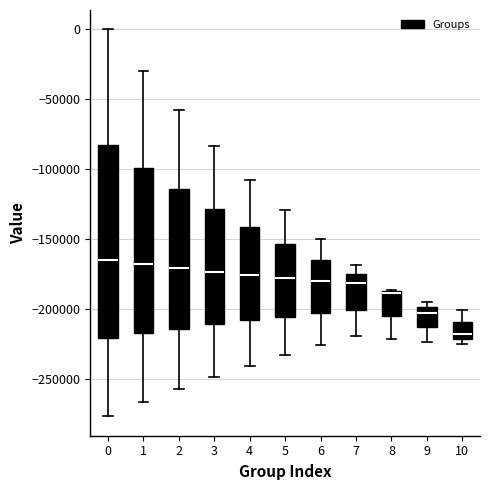

Reading left to right, read every box against the y-axis: the position of its median line, the range the box covers, and the ends of its whiskers. The values are not printed on the chart, so give them approximately, as read against the axis.

0: median -165000, box -220000 to -80000, whiskers -275000 to 0
1: median -170000, box -215000 to -100000, whiskers -265000 to -30000
2: median -170000, box -215000 to -115000, whiskers -255000 to -60000
3: median -175000, box -210000 to -130000, whiskers -250000 to -85000
4: median -175000, box -210000 to -140000, whiskers -240000 to -105000
5: median -180000, box -205000 to -155000, whiskers -235000 to -130000
6: median -180000, box -205000 to -165000, whiskers -225000 to -150000
7: median -180000, box -200000 to -175000, whiskers -220000 to -170000
8: median -190000 (drawn on the box's upper edge), box -205000 to -185000, whiskers -220000 to -185000
9: median -200000 (just below the box's upper edge), box -215000 to -200000, whiskers -225000 to -195000
10: median -215000, box -220000 to -210000, whiskers -225000 to -200000